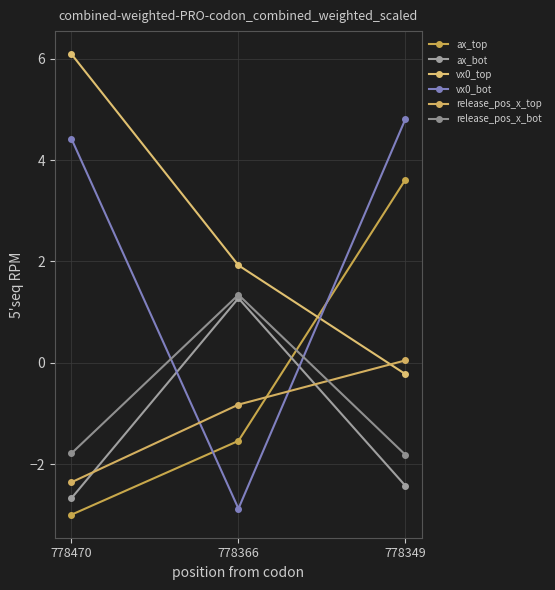

Reading left to right, transcribe all the data shown in this chart.

ax_top: -3.0	-1.5	3.6
ax_bot: -2.7	1.3	-2.4
vx0_top: 6.1	1.9	-0.2
vx0_bot: 4.4	-2.9	4.8
release_pos_x_top: -2.4	-0.8	0.0
release_pos_x_bot: -1.8	1.3	-1.8